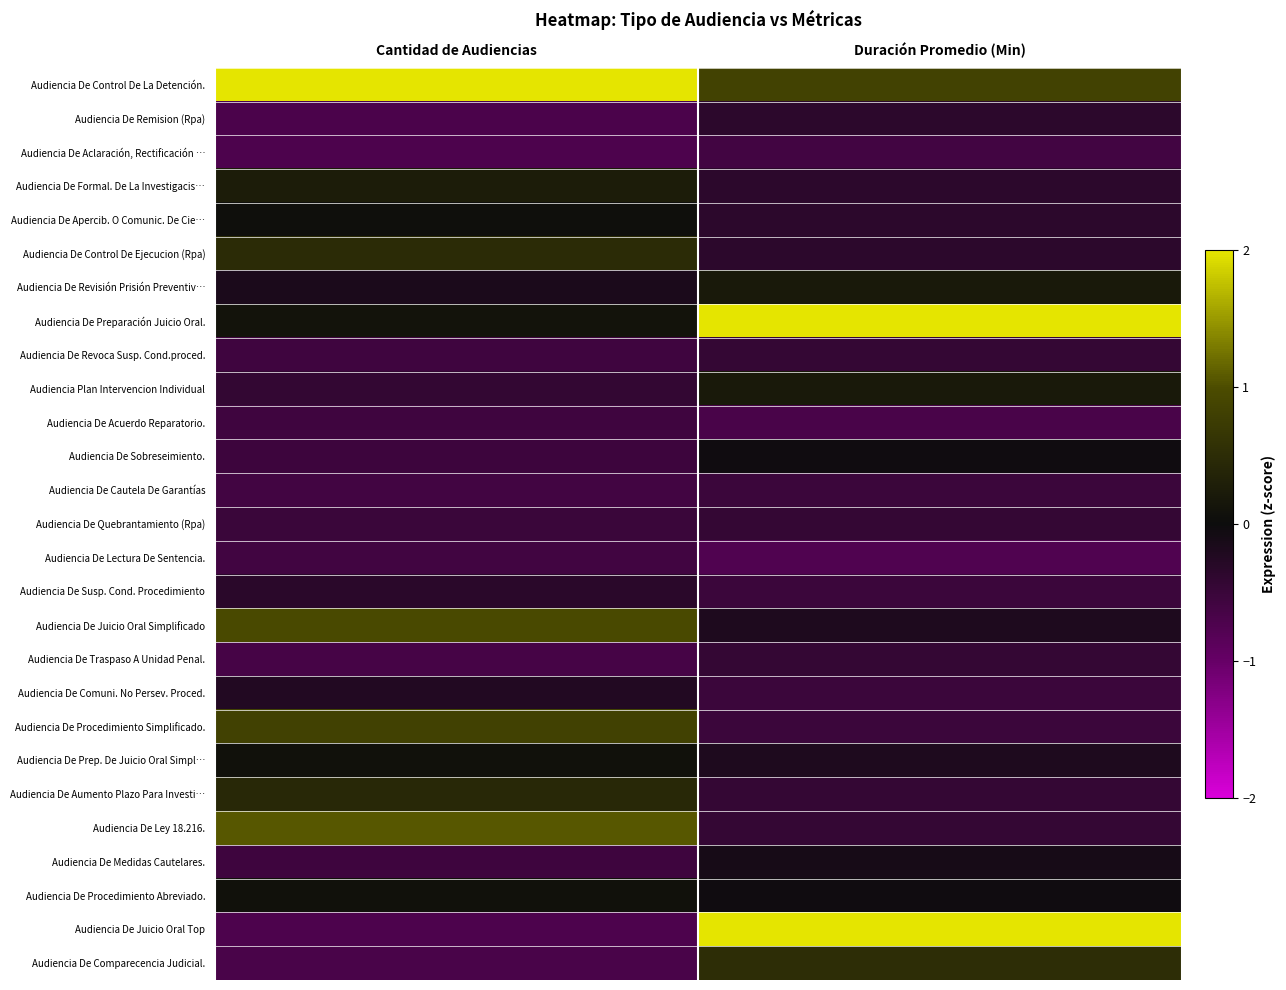

At which category does the chart reach its minimum across all series?

Duración Promedio (Min)